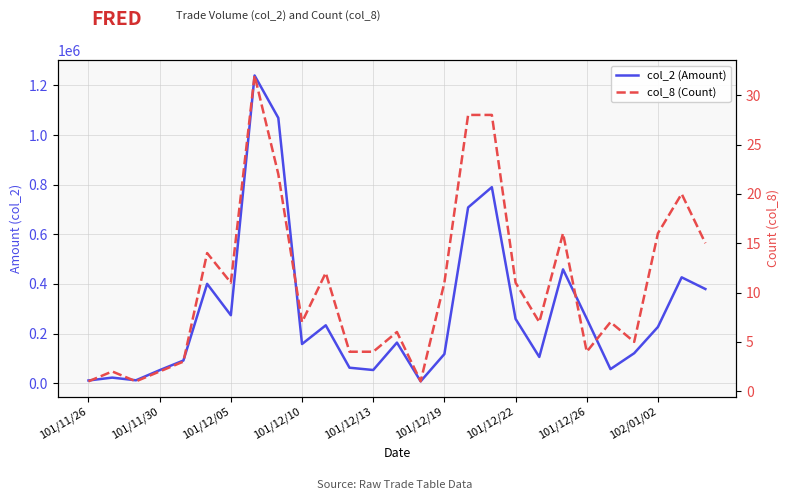

What is the difference between the col_8 (Count) values at 101/12/19 and 25?

6